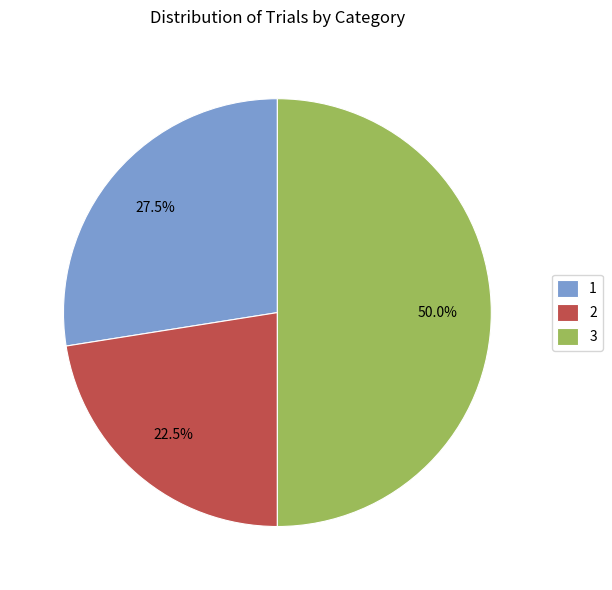

Does 1 account for over 50% of the chart?

No